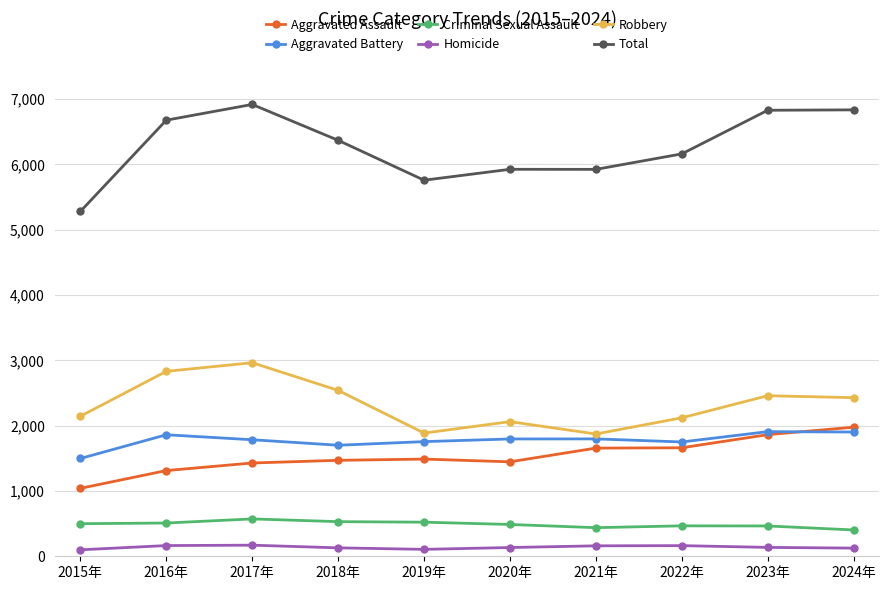

How many data points in Homicide are less than 136?

5